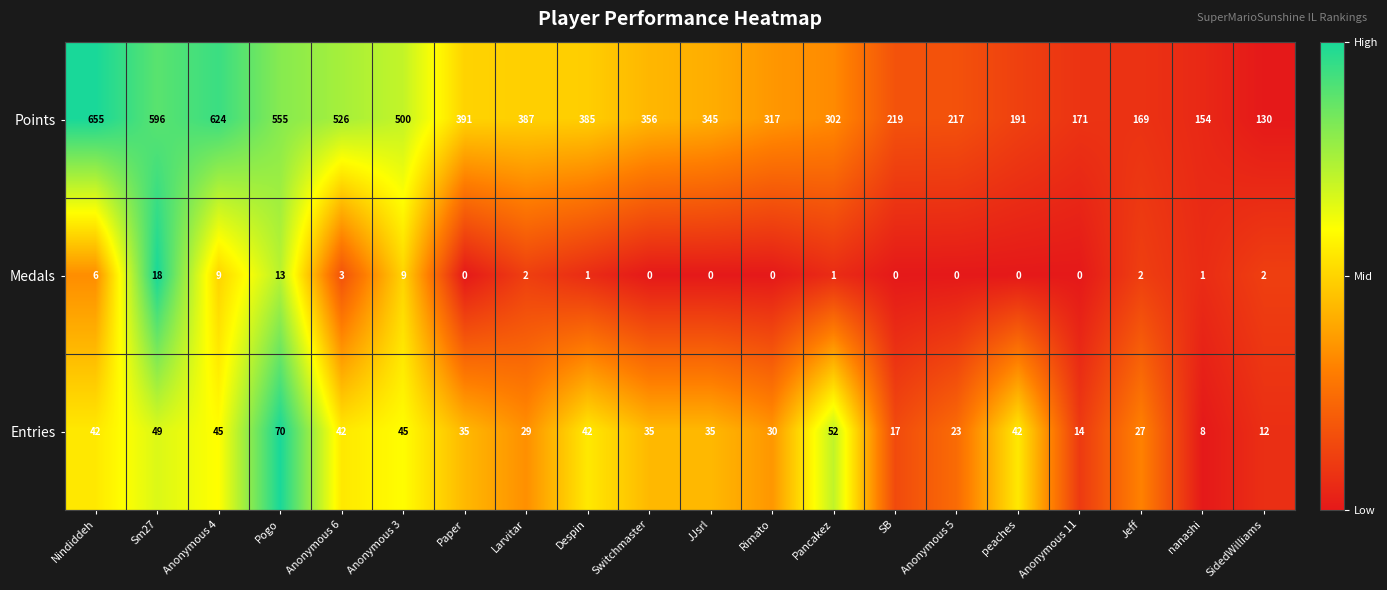

Which series has the largest total across all categories?

Points